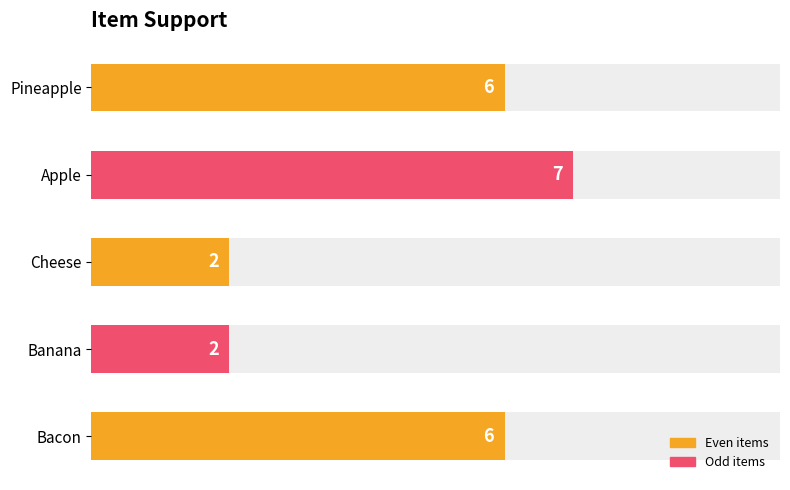

Where does the data first go above 6?

Apple